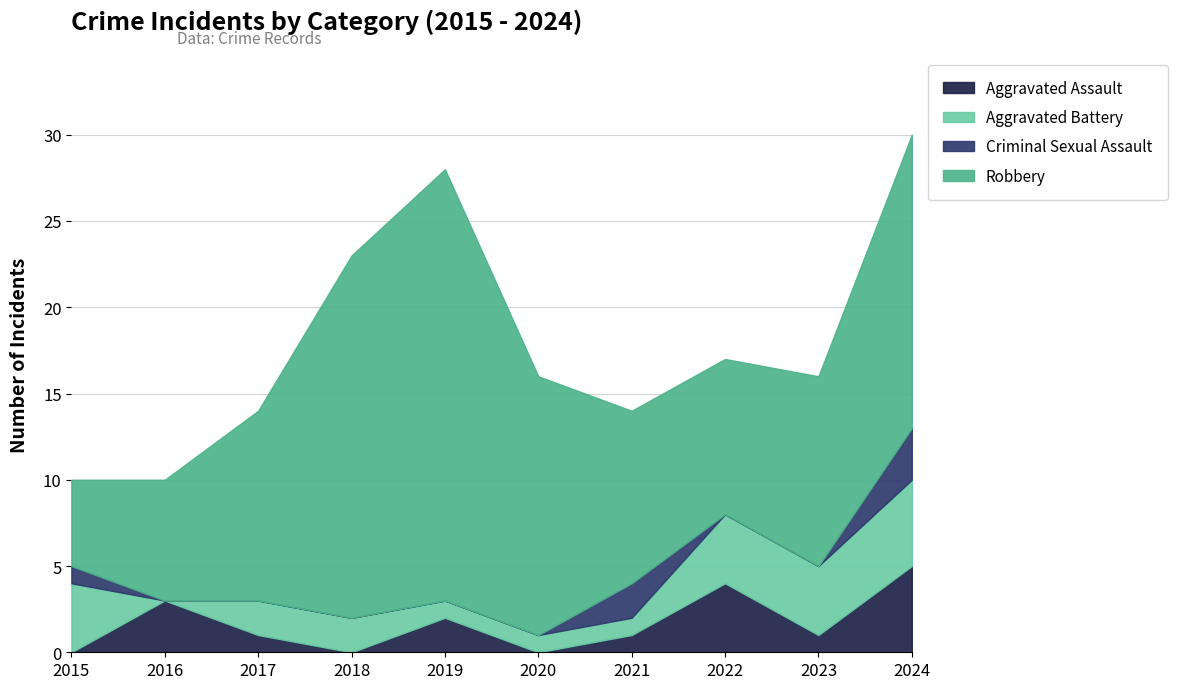

What is the difference between the maximum and second lowest values in the Aggravated Battery series?

4